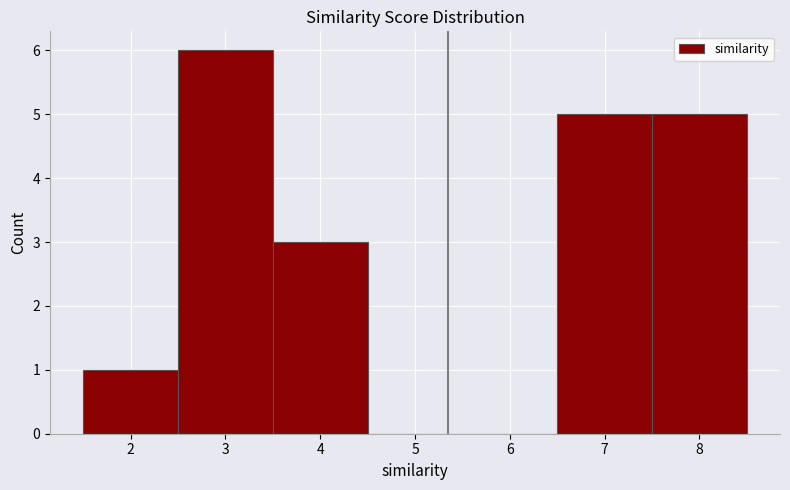

Reading left to right, transcribe this chart: for each bar, give the range it covers on the x-axis and its height. The values are not printed on the chart, so give them approximately, as read against the axis.

1.5 to 2.5: 1
2.5 to 3.5: 6
3.5 to 4.5: 3
4.5 to 5.5: 0
5.5 to 6.5: 0
6.5 to 7.5: 5
7.5 to 8.5: 5